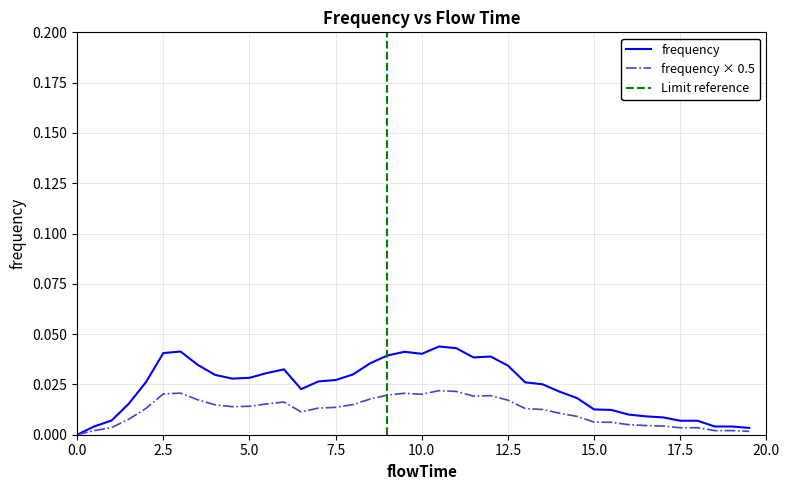

How many values exceed 0?

39